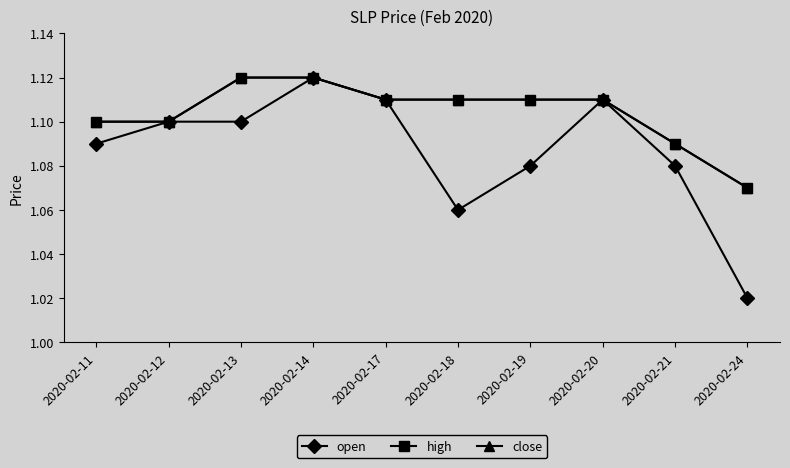

Which label corresponds to the smallest value in the chart?

2020-02-24